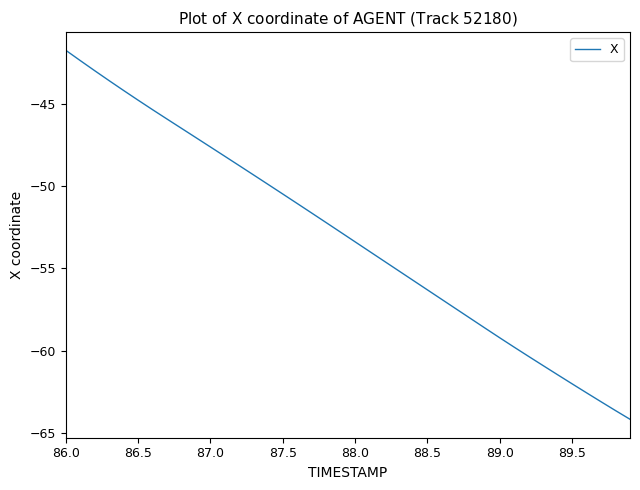

What is the smallest value displayed?

-64.1